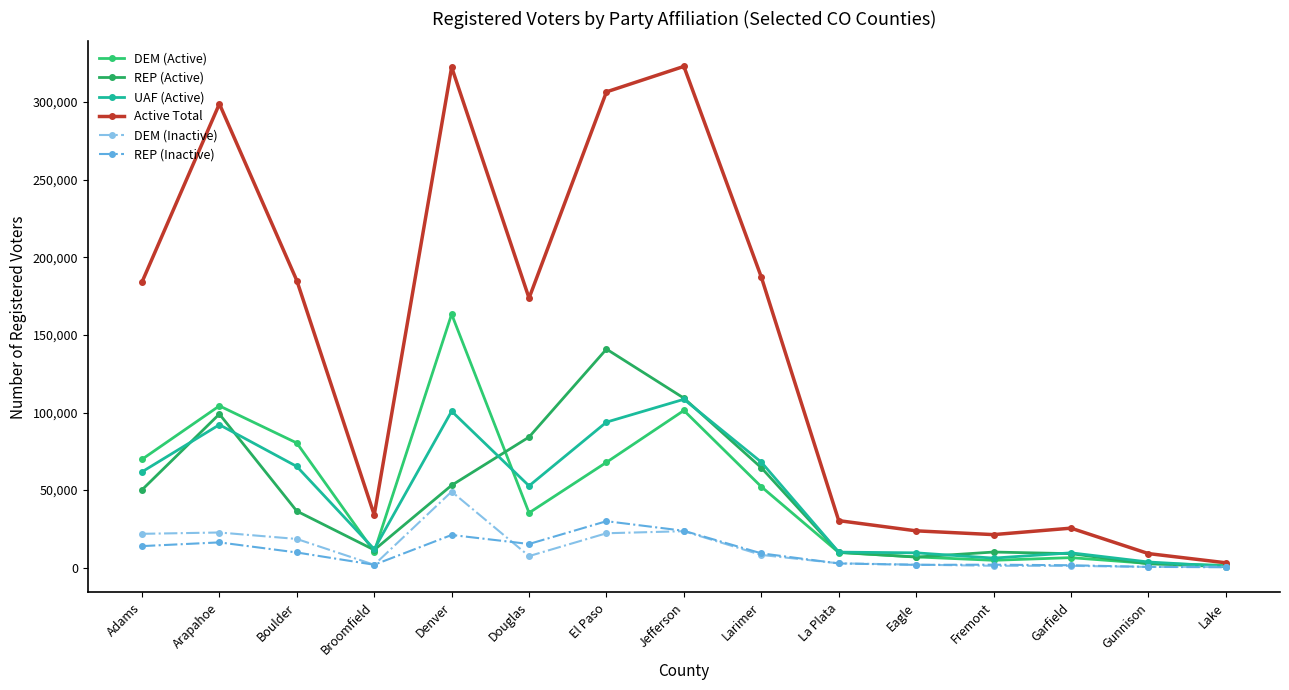

True or false: REP (Active) and Active Total cross at least once.

False